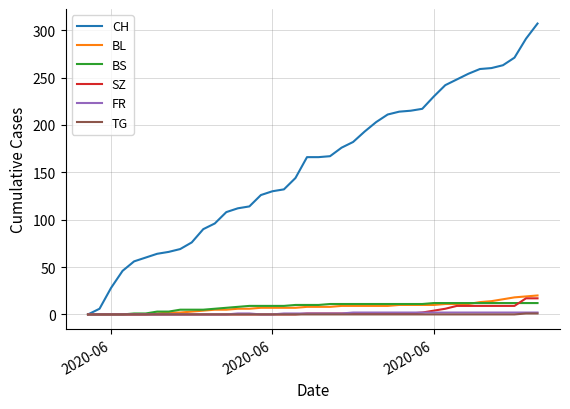

Which series has the largest total across all categories?

CH